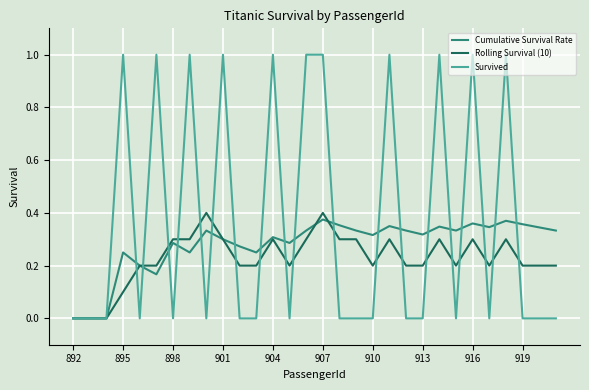

What is the difference between the second highest and minimum values in the Survived series?

1.0